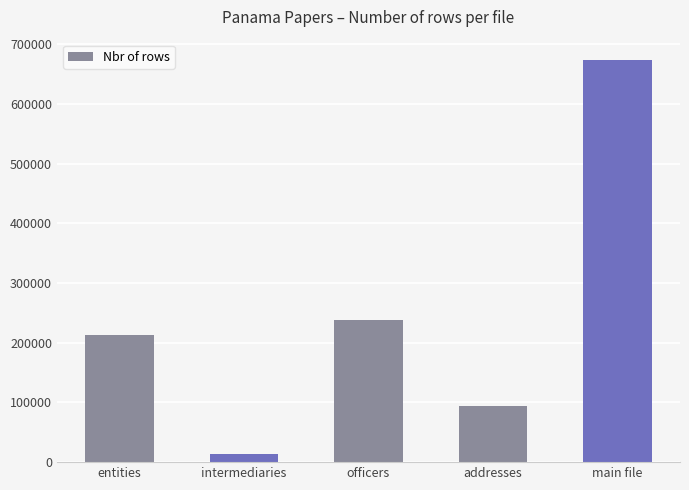

What is the sum of the values at intermediaries and entities?

227744